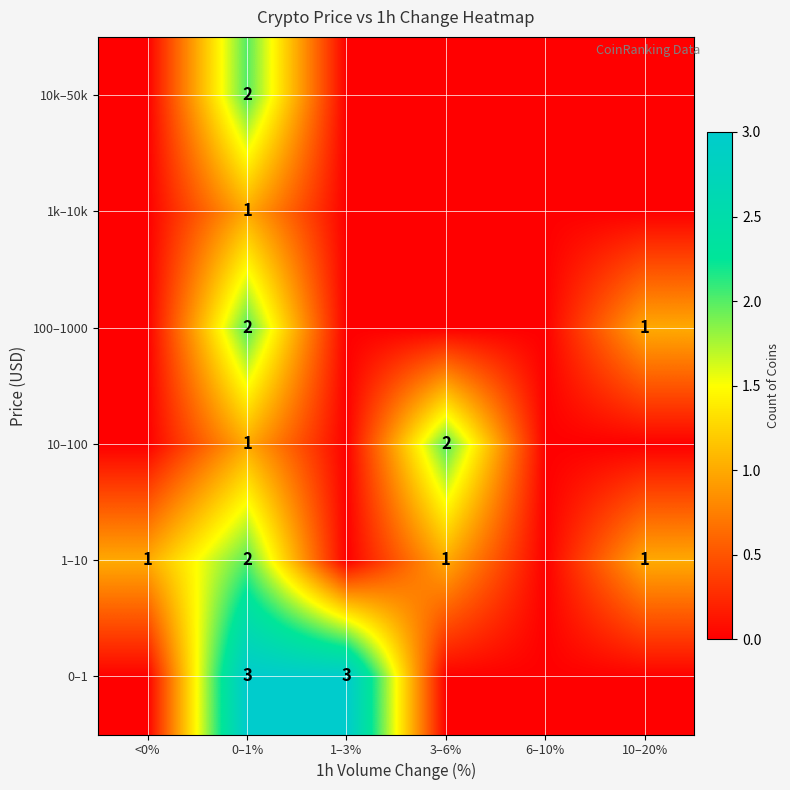

The value of 100–1000 at 0–1% is 2. True or false?

True